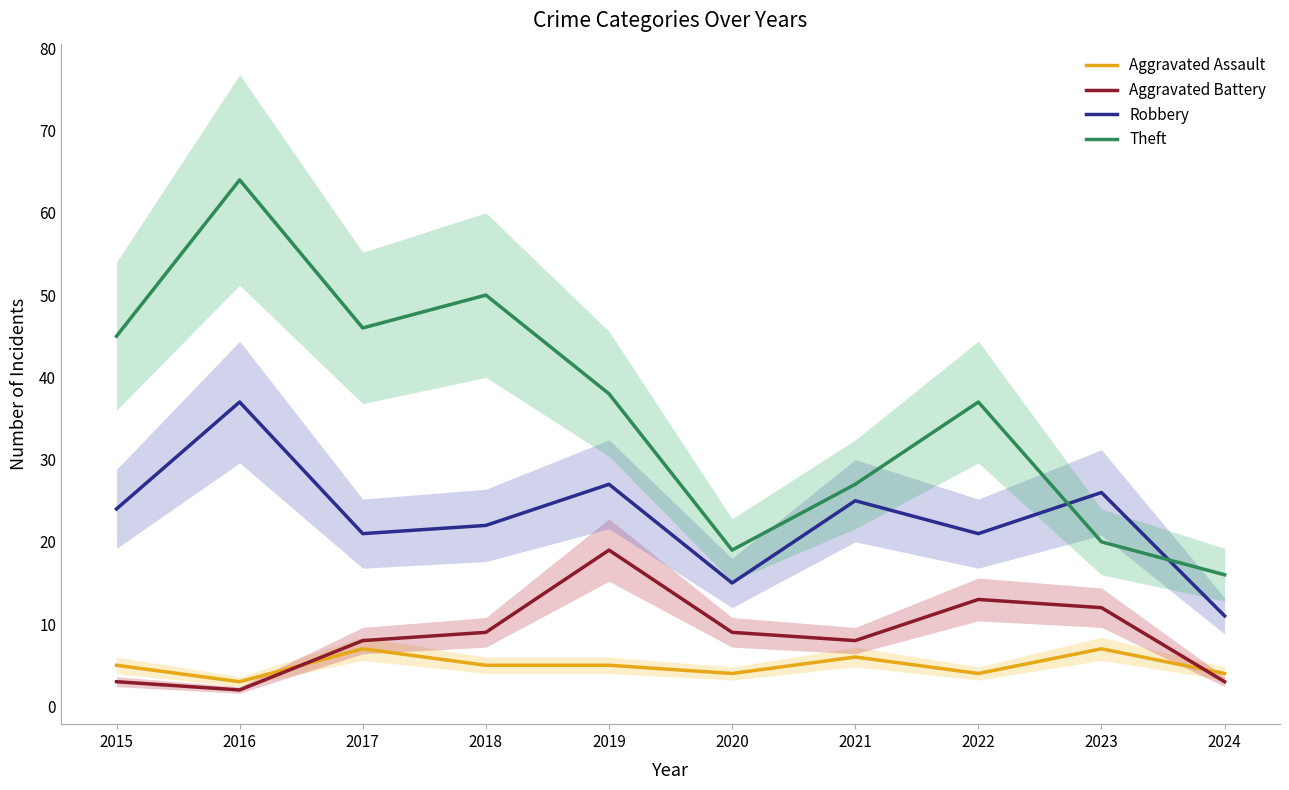

How many times do Aggravated Assault and Aggravated Battery cross each other?

2